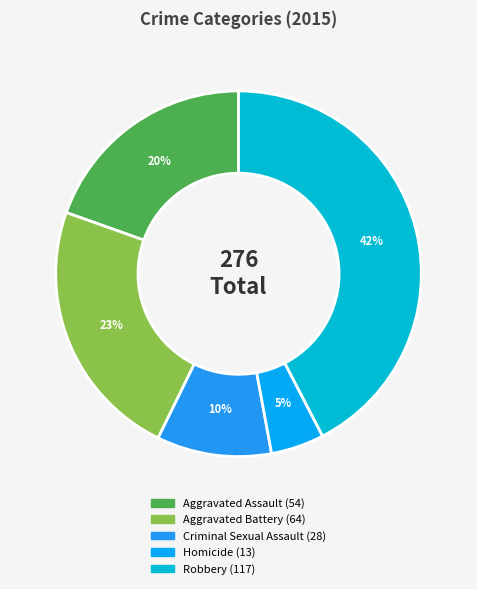

What percentage is the Aggravated Battery slice, to the nearest percent?

23%